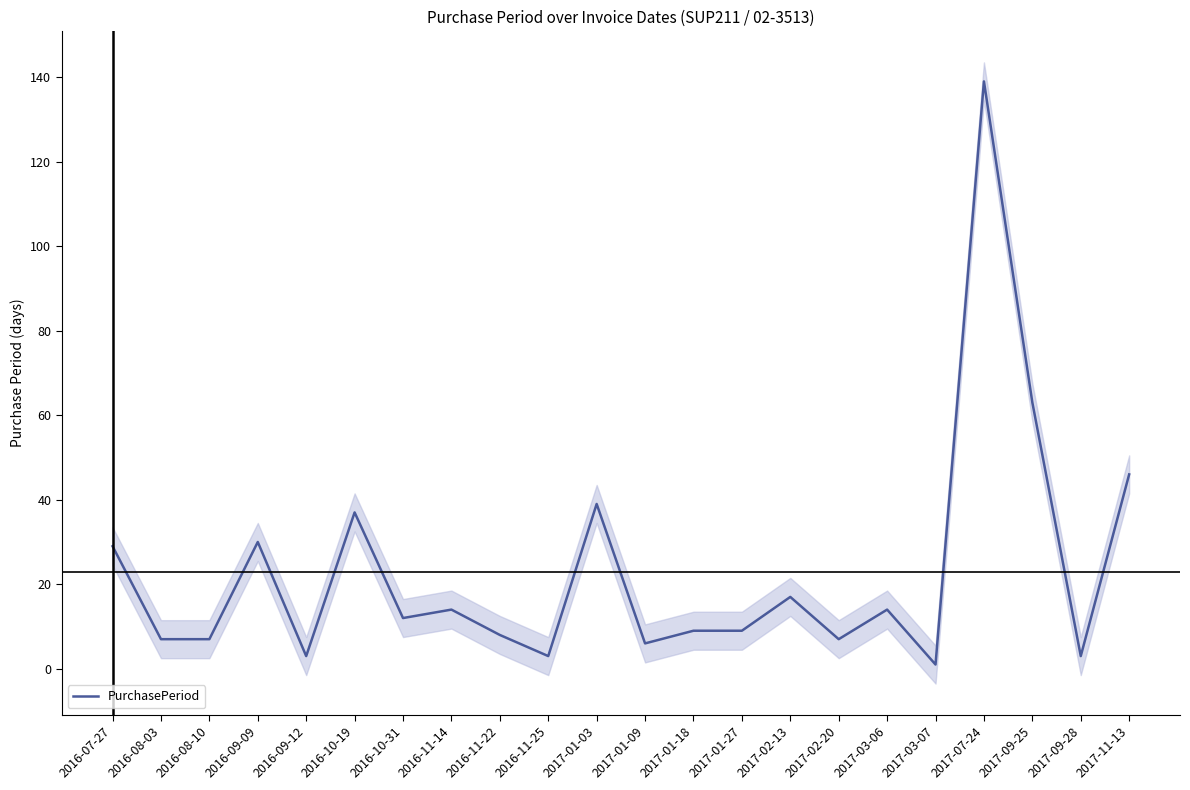

Reading left to right, extract all data points from this chart.

2016-07-27=29	2016-08-03=7	2016-08-10=7	2016-09-09=30	2016-09-12=3	2016-10-19=37	2016-10-31=12	2016-11-14=14	2016-11-22=8	2016-11-25=3	2017-01-03=39	2017-01-09=6	2017-01-18=9	2017-01-27=9	2017-02-13=17	2017-02-20=7	2017-03-06=14	2017-03-07=1	2017-07-24=139	2017-09-25=63	2017-09-28=3	2017-11-13=46